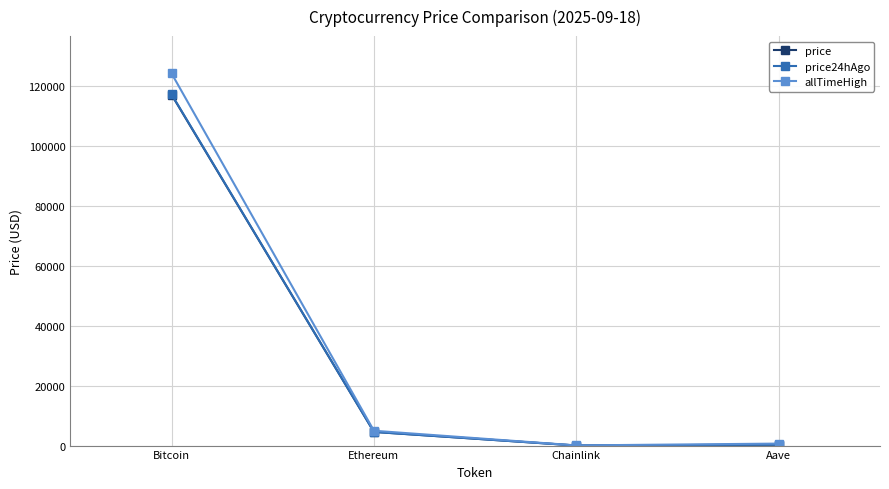

What is the highest value of the price series?

117034.0